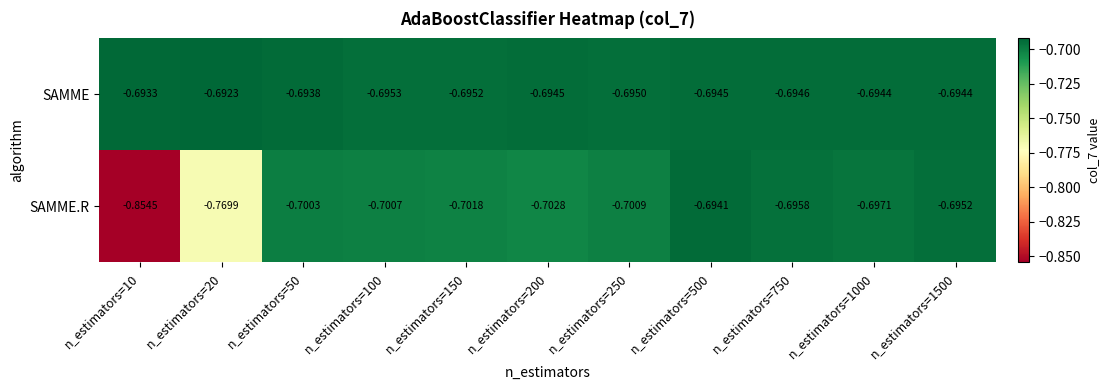

List the series in order of their overall mean, highest first.

SAMME, SAMME.R